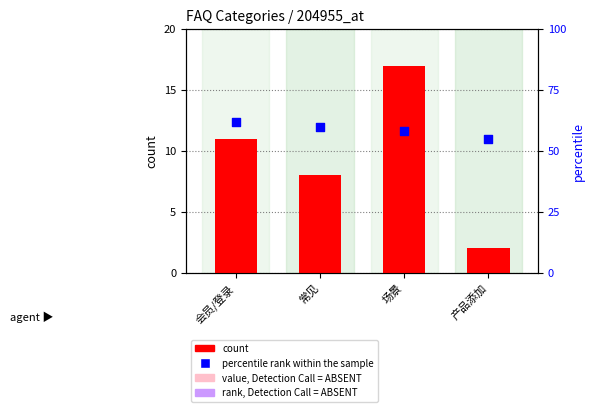

Is the value of count at 产品添加 greater than the value of percentile rank within the sample at 会员/登录?

No